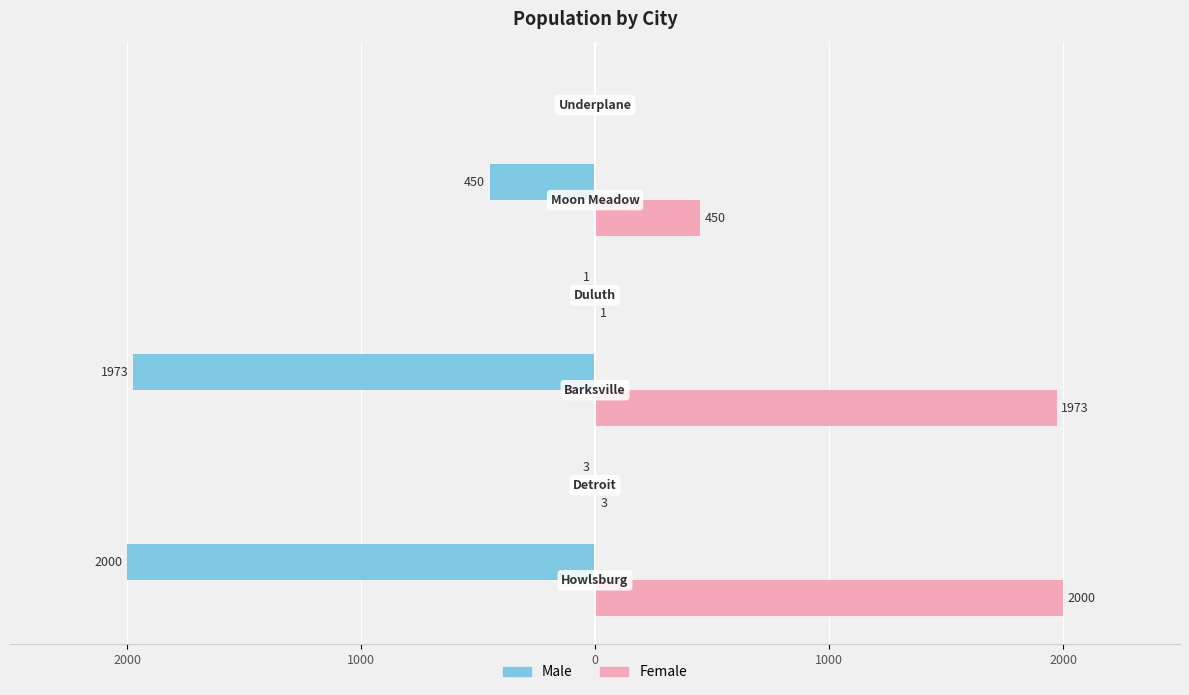

What are all the series names shown in the legend?

Male, Female